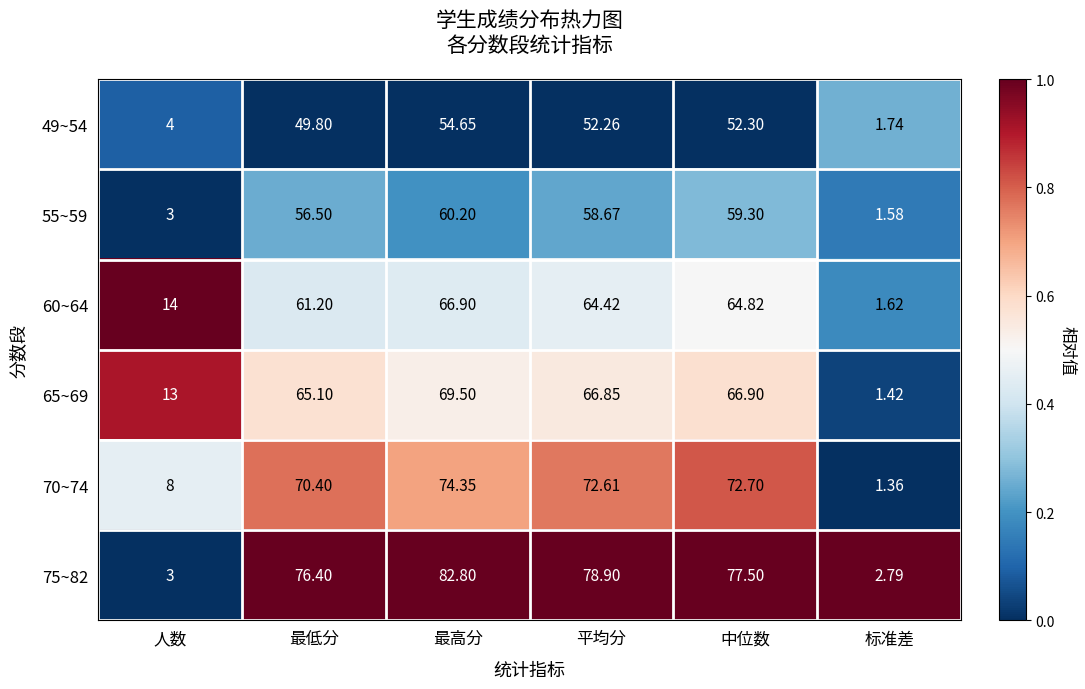

Rank the categories by 60~64 value from lowest to highest.

标准差, 人数, 最低分, 平均分, 中位数, 最高分